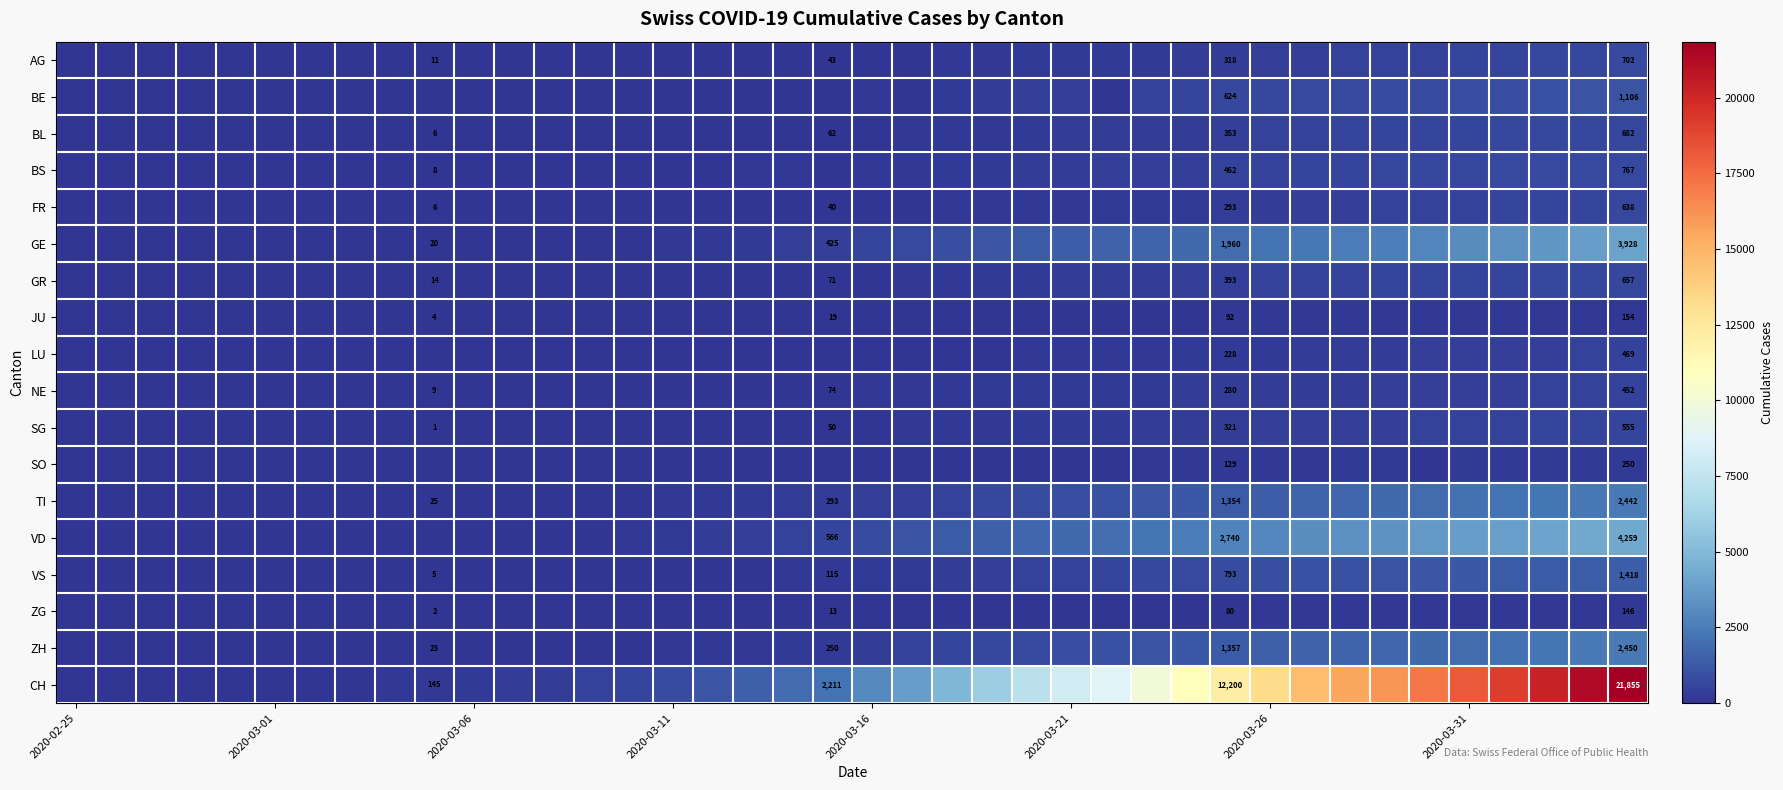

What is the difference between the second highest and second lowest values in the NE series?

444